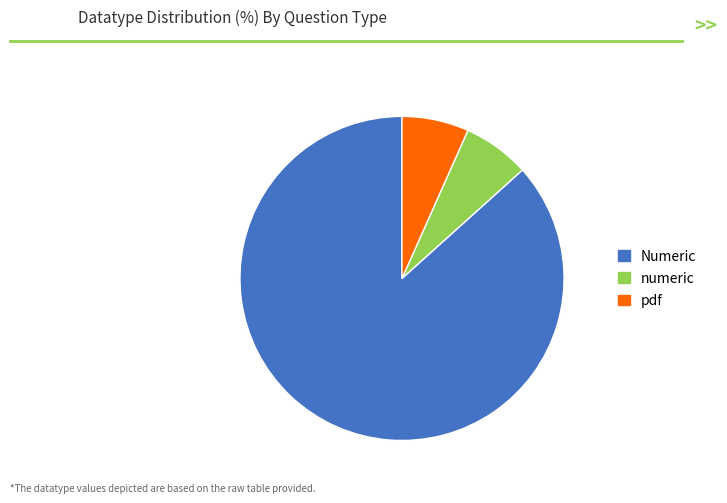

Approximately how many times larger is the value at pdf compared to Numeric?

0.1